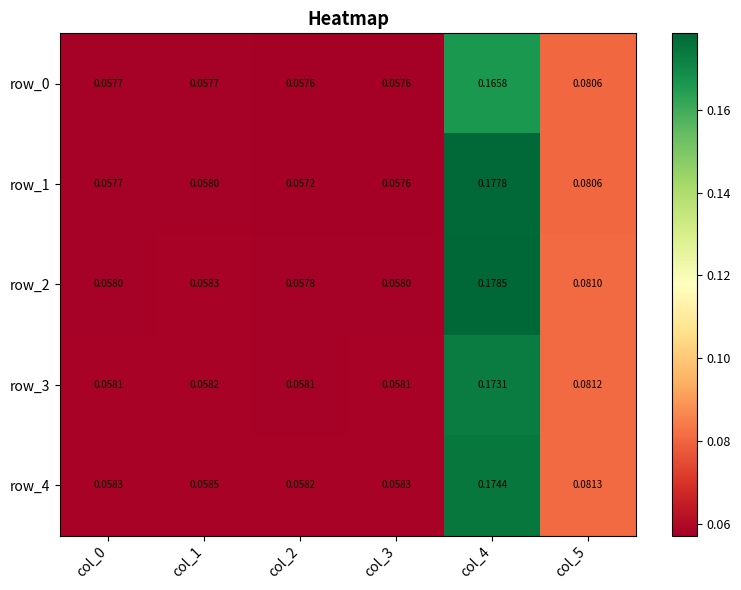

Is the value of row_3 at col_1 greater than the value of row_2 at col_4?

No